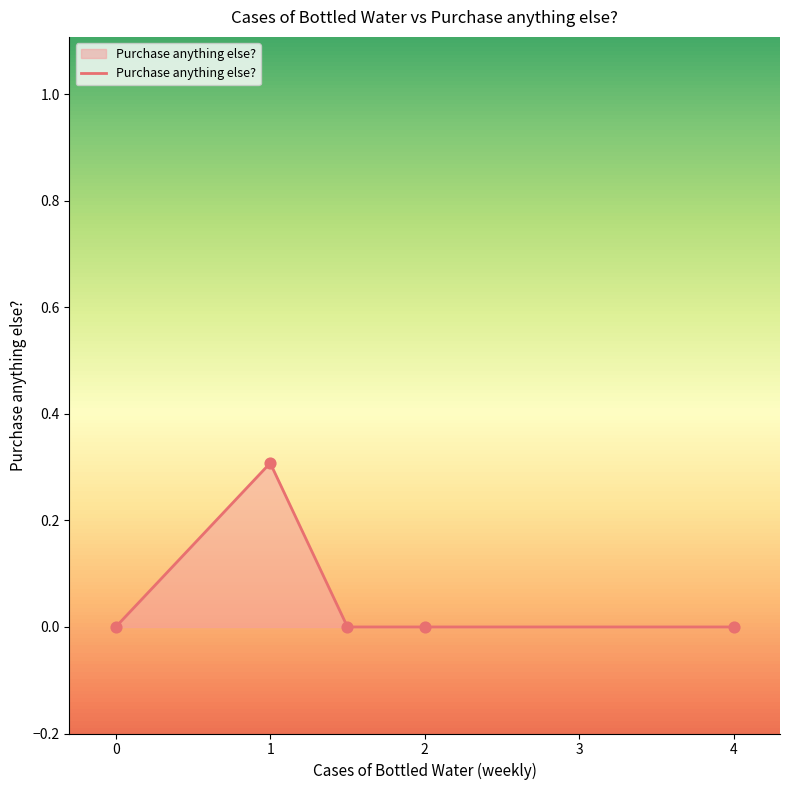

What is the greatest value displayed?

0.3